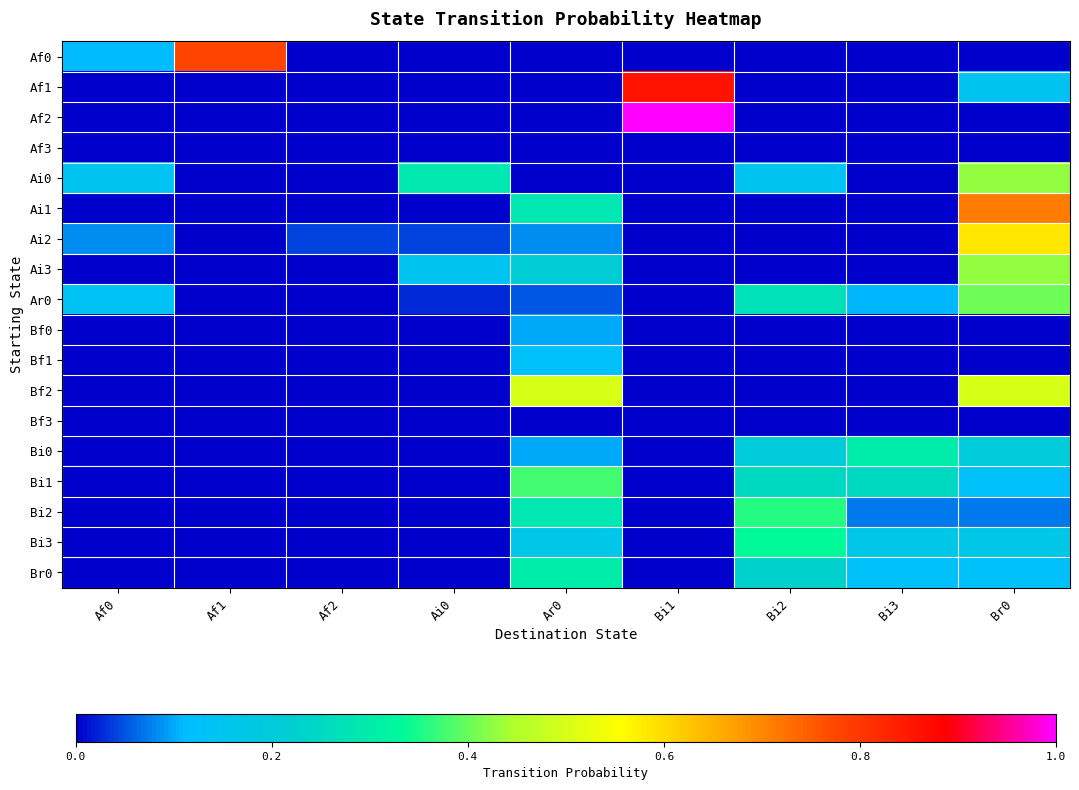

Reading left to right, what are all the values shown in this chart?

Af0: Af0=0.1	Af1=0.8	Af2=0.0	Ai0=0.0	Ar0=0.0	Bi1=0.0	Bi2=0.0	Bi3=0.0	Br0=0.0
Af1: Af0=0.0	Af1=0.0	Af2=0.0	Ai0=0.0	Ar0=0.0	Bi1=0.9	Bi2=0.0	Bi3=0.0	Br0=0.1
Af2: Af0=0.0	Af1=0.0	Af2=0.0	Ai0=0.0	Ar0=0.0	Bi1=1.0	Bi2=0.0	Bi3=0.0	Br0=0.0
Af3: Af0=0.0	Af1=0.0	Af2=0.0	Ai0=0.0	Ar0=0.0	Bi1=0.0	Bi2=0.0	Bi3=0.0	Br0=0.0
Ai0: Af0=0.1	Af1=0.0	Af2=0.0	Ai0=0.3	Ar0=0.0	Bi1=0.0	Bi2=0.1	Bi3=0.0	Br0=0.4
Ai1: Af0=0.0	Af1=0.0	Af2=0.0	Ai0=0.0	Ar0=0.3	Bi1=0.0	Bi2=0.0	Bi3=0.0	Br0=0.7
Ai2: Af0=0.1	Af1=0.0	Af2=0.0	Ai0=0.0	Ar0=0.1	Bi1=0.0	Bi2=0.0	Bi3=0.0	Br0=0.6
Ai3: Af0=0.0	Af1=0.0	Af2=0.0	Ai0=0.1	Ar0=0.2	Bi1=0.0	Bi2=0.0	Bi3=0.0	Br0=0.4
Ar0: Af0=0.1	Af1=0.0	Af2=0.0	Ai0=0.0	Ar0=0.1	Bi1=0.0	Bi2=0.3	Bi3=0.1	Br0=0.4
Bf0: Af0=0.0	Af1=0.0	Af2=0.0	Ai0=0.0	Ar0=0.1	Bi1=0.0	Bi2=0.0	Bi3=0.0	Br0=0.0
Bf1: Af0=0.0	Af1=0.0	Af2=0.0	Ai0=0.0	Ar0=0.1	Bi1=0.0	Bi2=0.0	Bi3=0.0	Br0=0.0
Bf2: Af0=0.0	Af1=0.0	Af2=0.0	Ai0=0.0	Ar0=0.5	Bi1=0.0	Bi2=0.0	Bi3=0.0	Br0=0.5
Bf3: Af0=0.0	Af1=0.0	Af2=0.0	Ai0=0.0	Ar0=0.0	Bi1=0.0	Bi2=0.0	Bi3=0.0	Br0=0.0
Bi0: Af0=0.0	Af1=0.0	Af2=0.0	Ai0=0.0	Ar0=0.1	Bi1=0.0	Bi2=0.2	Bi3=0.3	Br0=0.2
Bi1: Af0=0.0	Af1=0.0	Af2=0.0	Ai0=0.0	Ar0=0.4	Bi1=0.0	Bi2=0.2	Bi3=0.2	Br0=0.1
Bi2: Af0=0.0	Af1=0.0	Af2=0.0	Ai0=0.0	Ar0=0.3	Bi1=0.0	Bi2=0.4	Bi3=0.1	Br0=0.1
Bi3: Af0=0.0	Af1=0.0	Af2=0.0	Ai0=0.0	Ar0=0.2	Bi1=0.0	Bi2=0.3	Bi3=0.2	Br0=0.2
Br0: Af0=0.0	Af1=0.0	Af2=0.0	Ai0=0.0	Ar0=0.3	Bi1=0.0	Bi2=0.2	Bi3=0.1	Br0=0.1